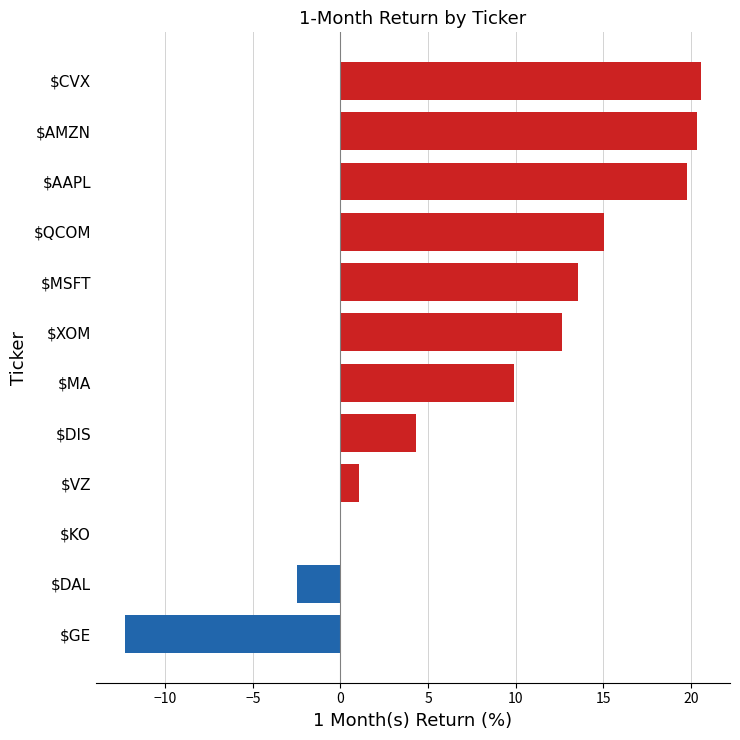

What is the average value?

8.5